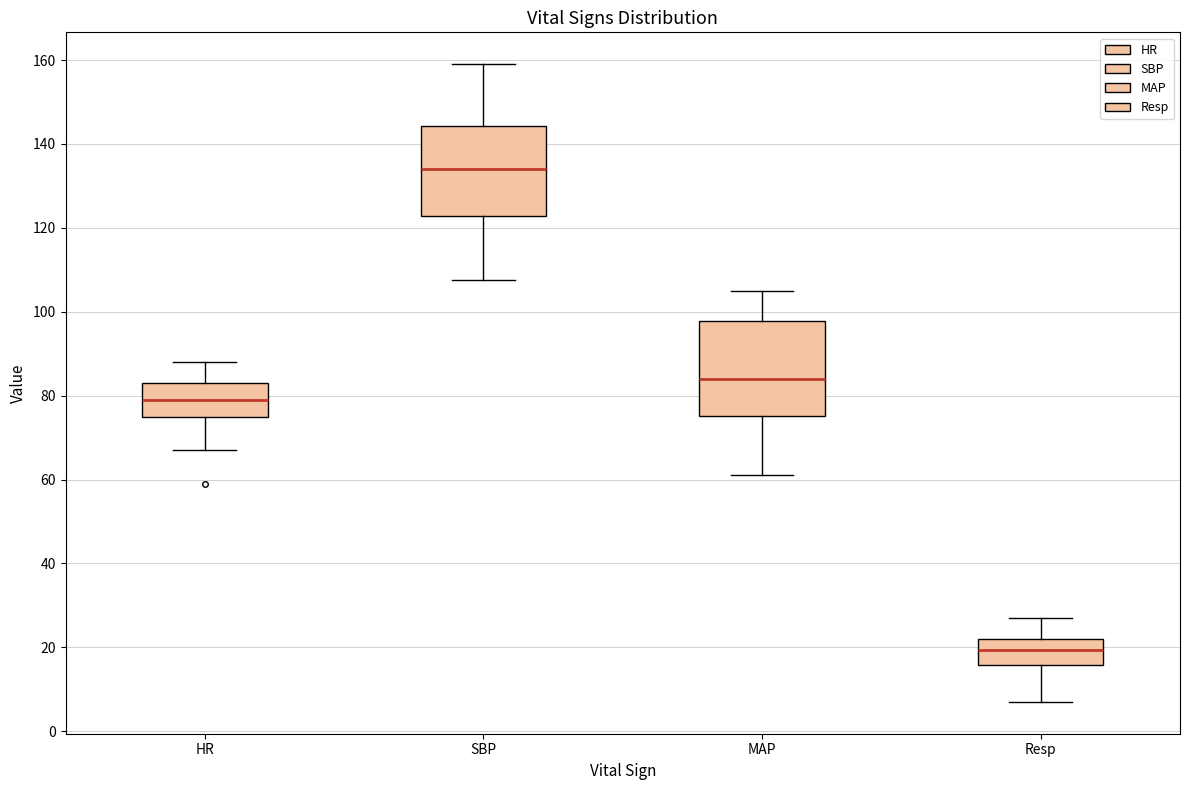

Which box has the lowest median line?

Resp